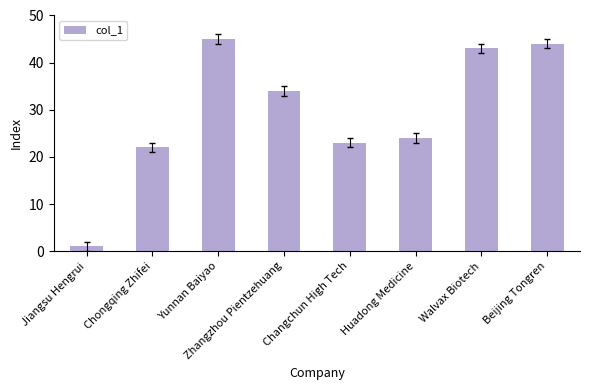

Is it true that the value at Beijing Tongren is 44?

True